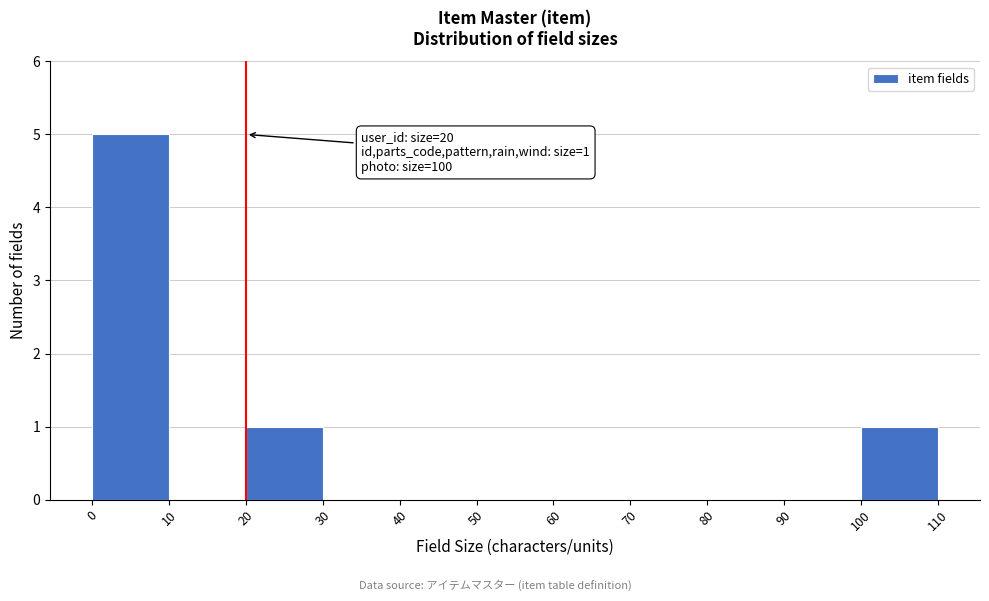

Which range on the x-axis has the tallest bar?

0 to 10